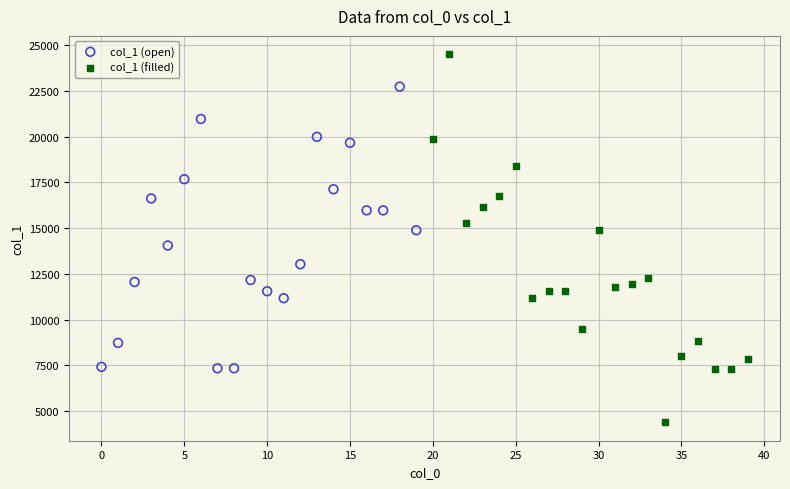

What are all the series names shown in the legend?

col_1 (open), col_1 (filled)